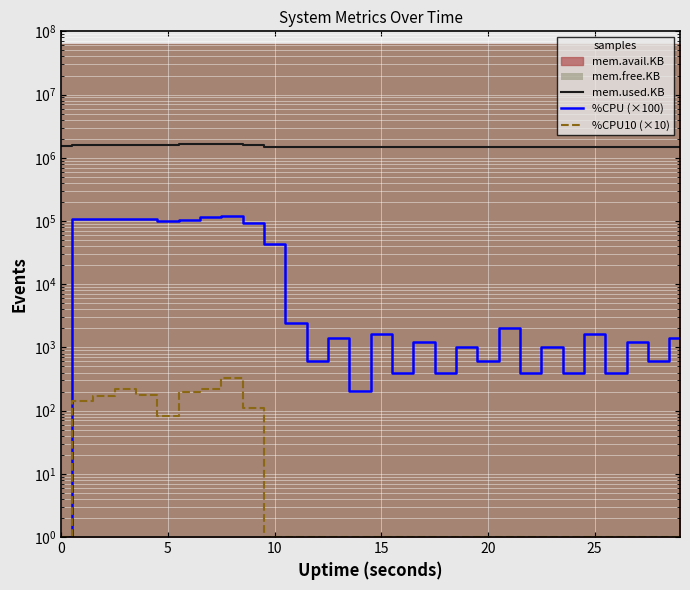

At which label does mem.used.KB reach its minimum?

10